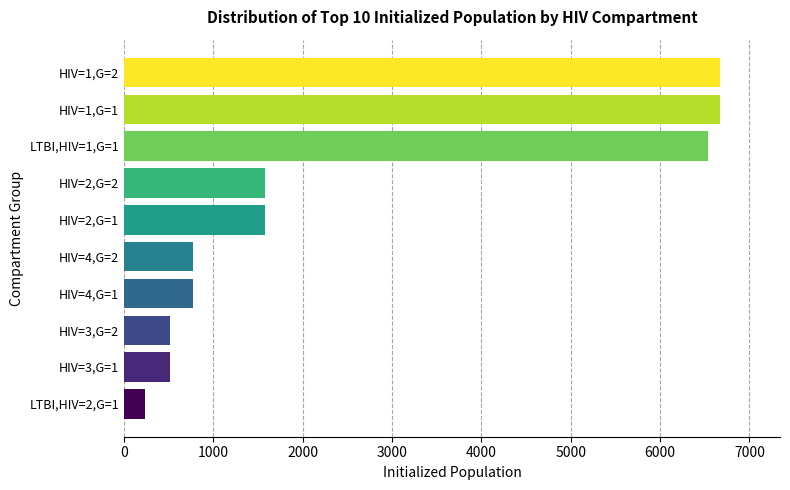

What is the maximum value shown in the chart?

6674.3